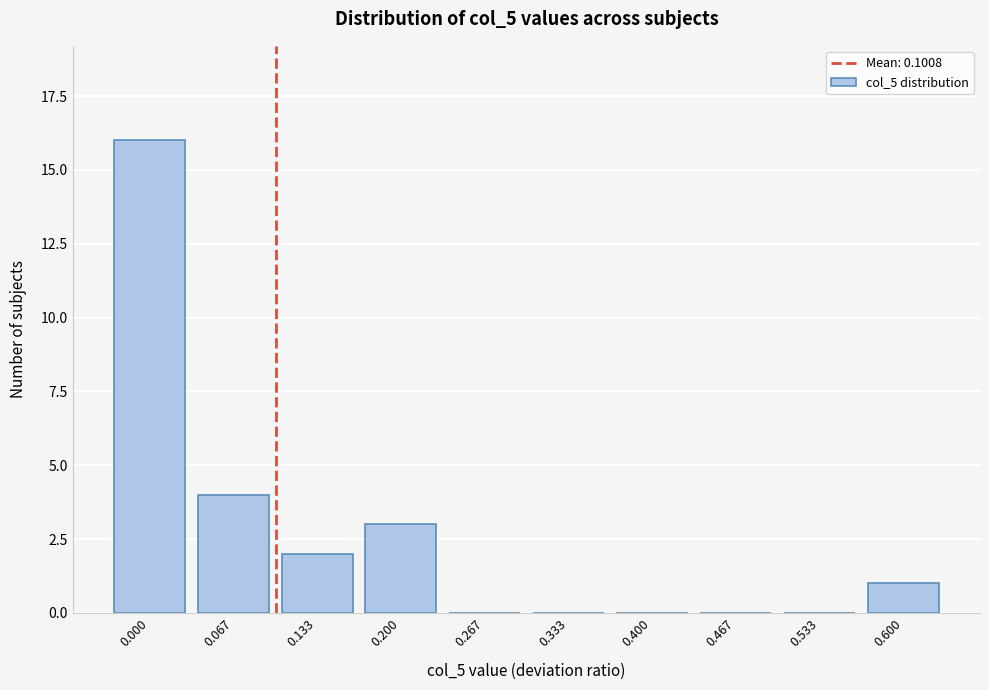

Reading left to right, list all the values displayed in this chart.

0.000=16	0.067=4	0.133=2	0.200=3	0.267=0	0.333=0	0.400=0	0.467=0	0.533=0	0.600=1